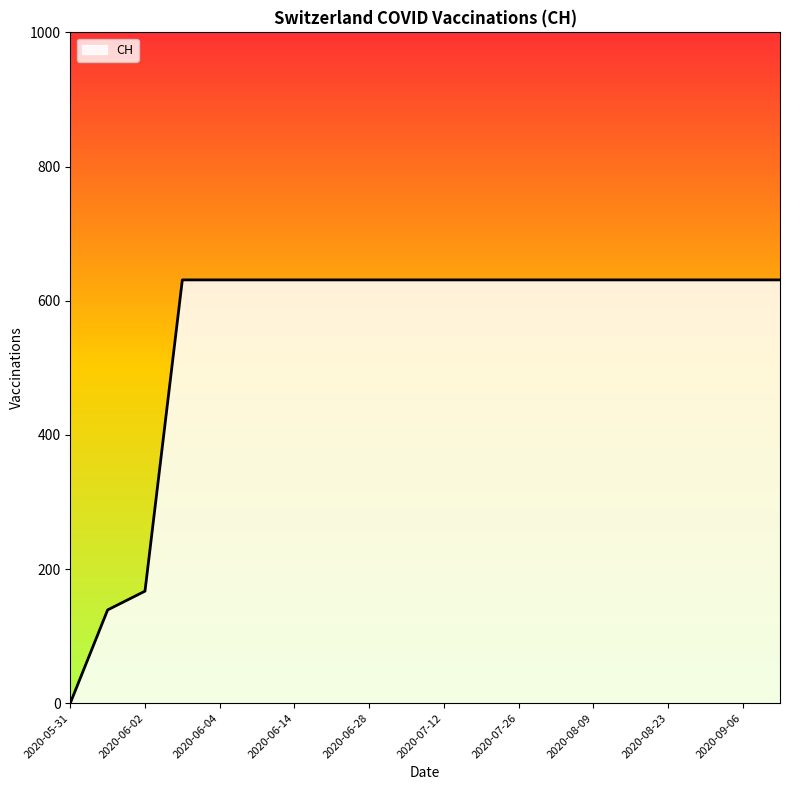

Reading right to left, what are all the values shown in this chart?

631	631	631	631	631	631	631	631	631	631	631	631	631	631	631	631	631	167	139	0